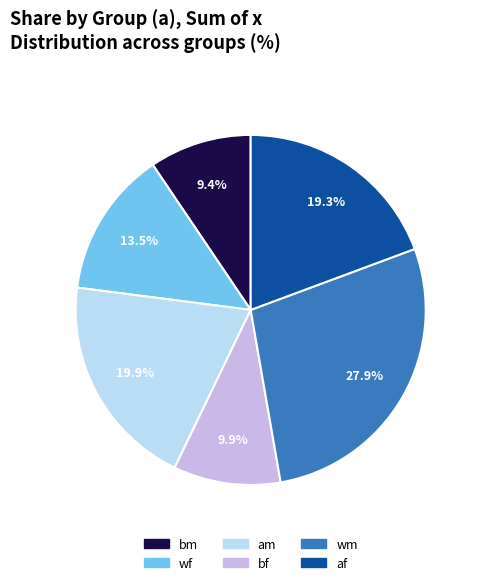

Does any single category account for the majority?

No